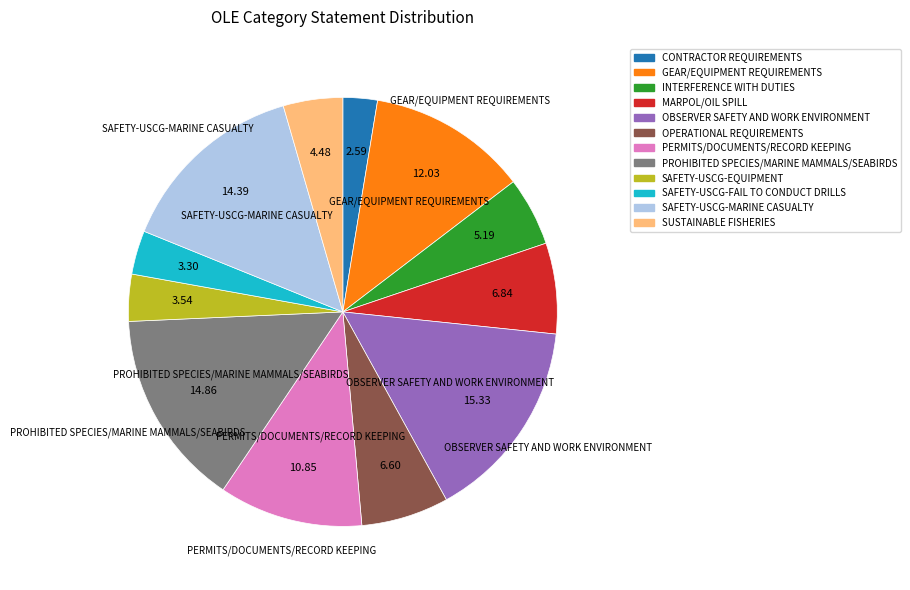

What is the smallest slice in the pie chart?

CONTRACTOR REQUIREMENTS